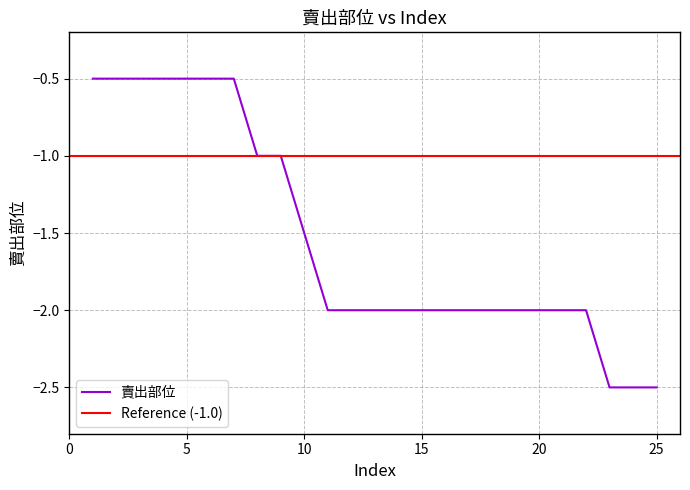

What is the highest value of the 賣出部位 series?

-0.5